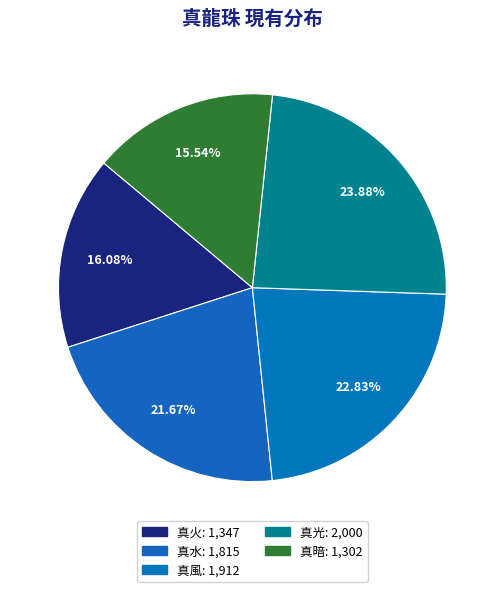

Between 真火 and 真暗, which is larger?

真火